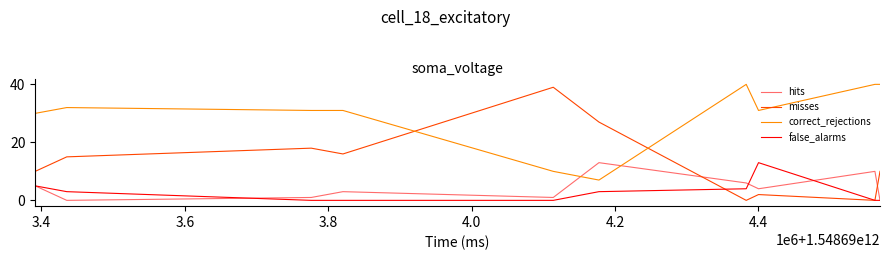

What is the greatest value displayed?

40